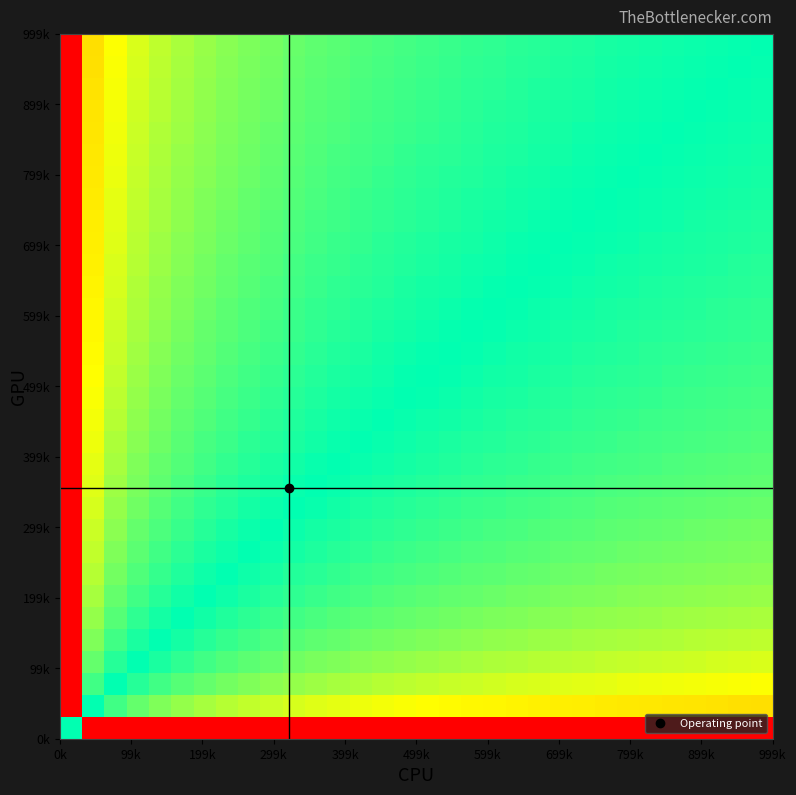

What is the smallest value displayed?

-1.0